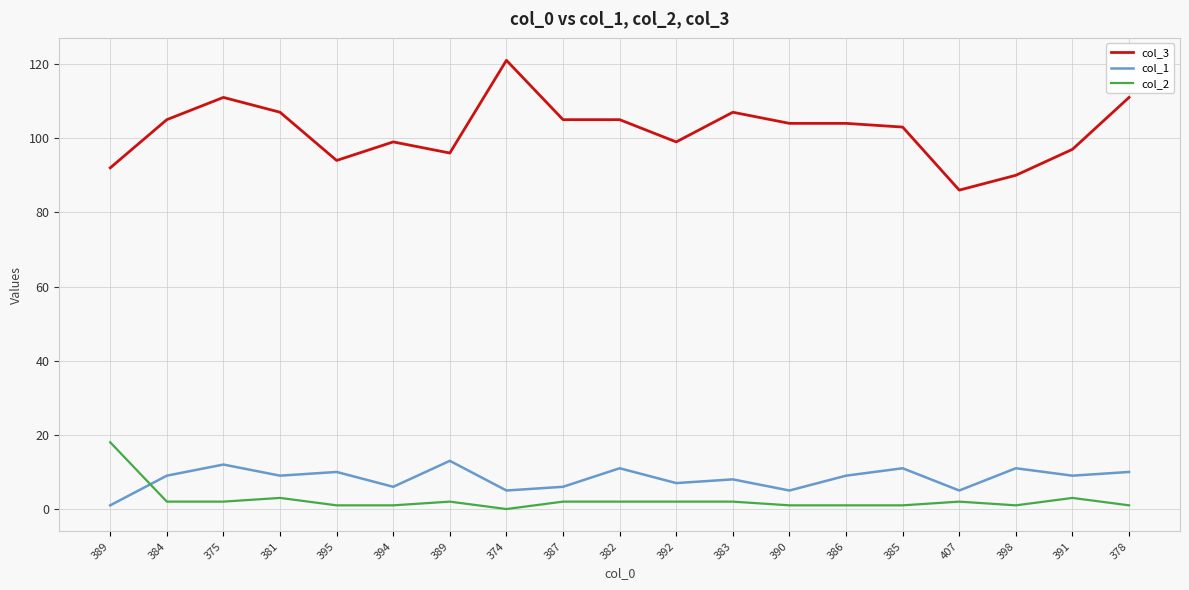

True or false: col_3 and col_1 intersect in this chart.

False